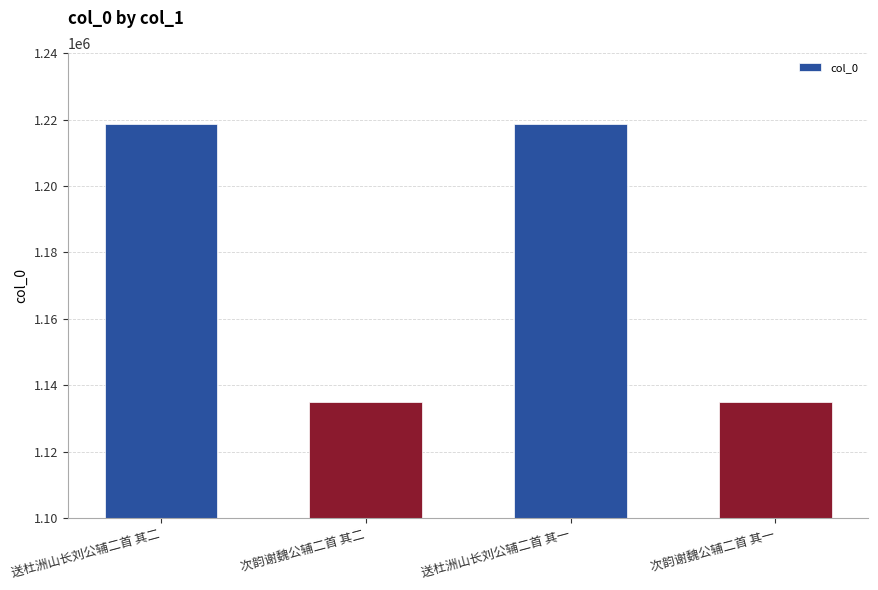

The chart shows a value of 1567354 at 次韵谢魏公辅二首 其二. True or false?

False